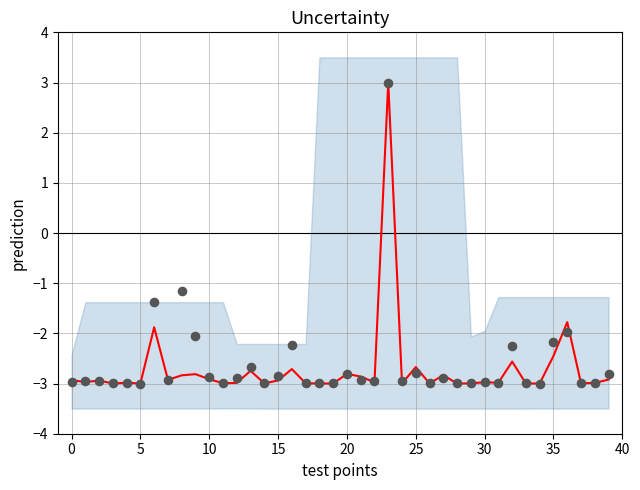

Which series contains the lowest Y value?

prediction